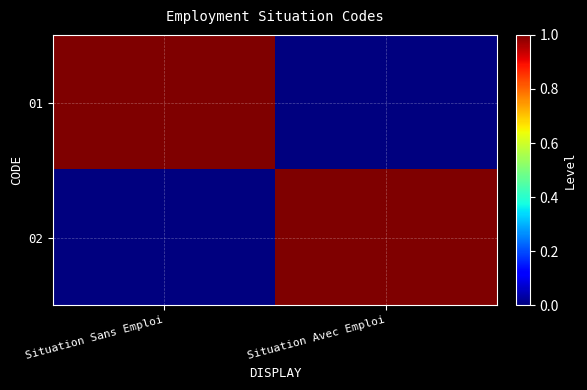

At Situation Sans Emploi, list the series in order from smallest to largest.

02, 01